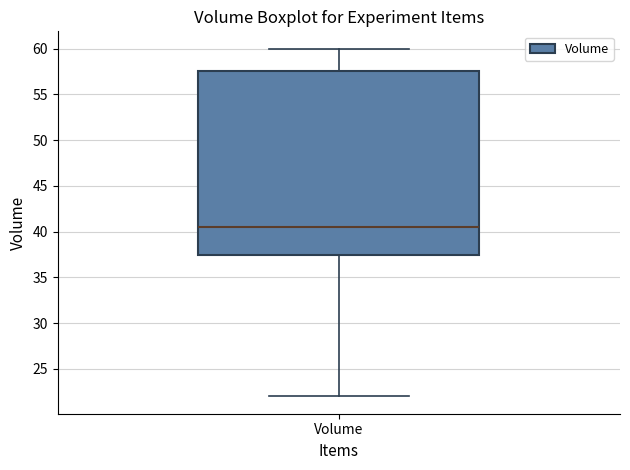

Read this box plot against the y-axis: the position of the median line, the range covered by the box, and the ends of both whiskers. The values are not printed on the chart, so give them approximately, as read against the axis.

median 40.5, box 37.5 to 57.5, whiskers 22.0 to 60.0